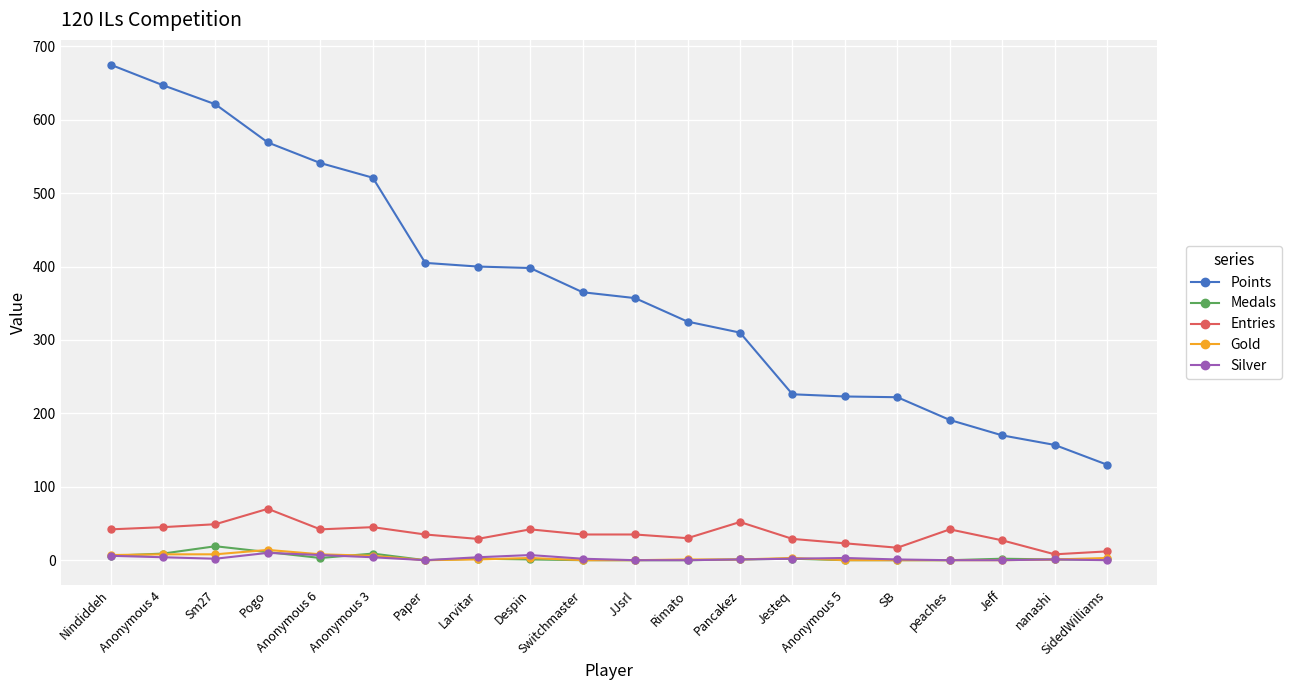

Which series has the largest total across all categories?

Points